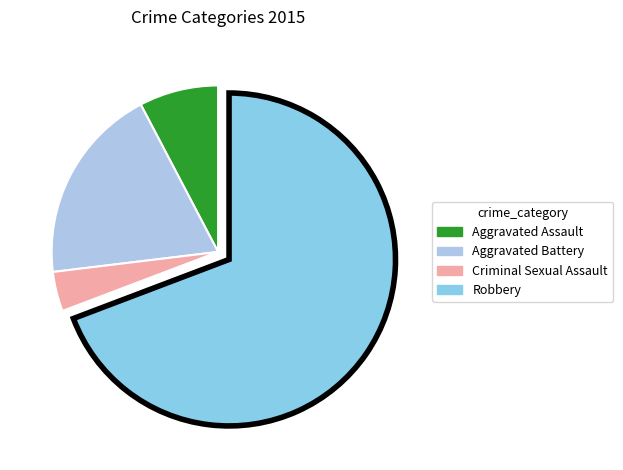

Which slice represents more than half of the pie?

Robbery